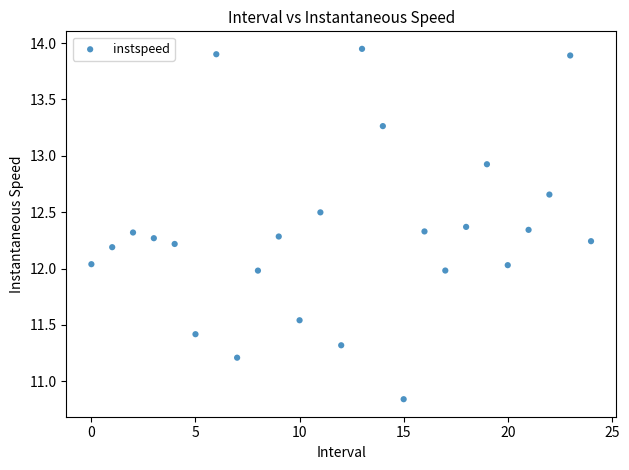

What is the range of Y values (max minus min)?

3.1